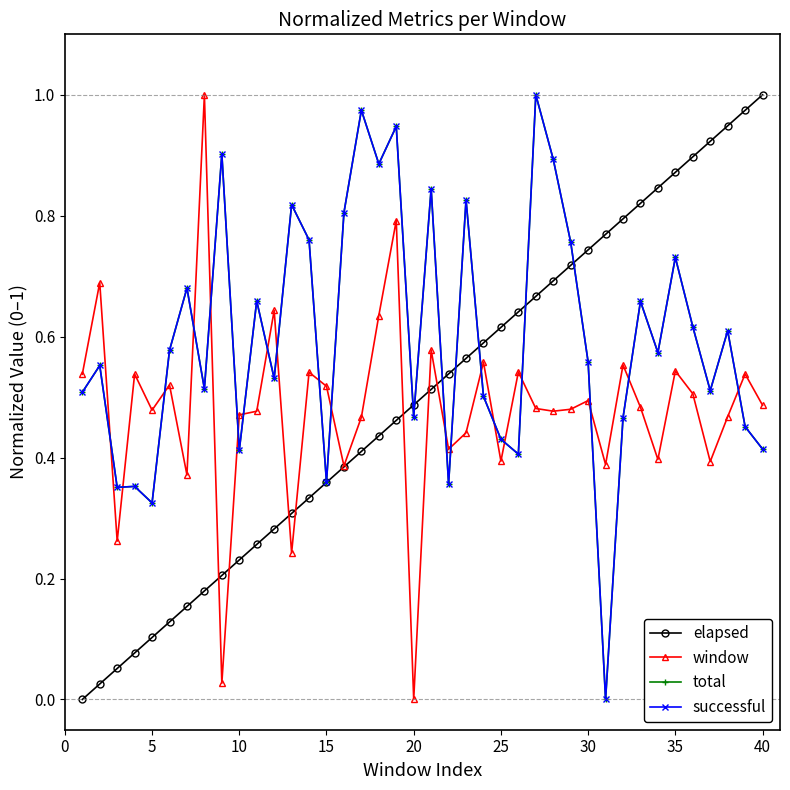

How many times do elapsed and total cross each other?

7